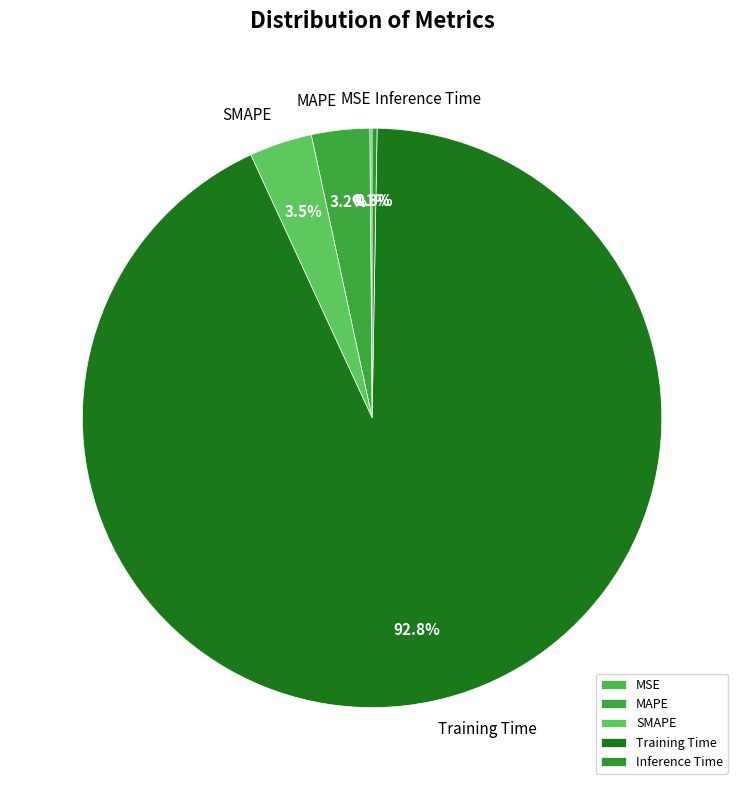

Which category has the biggest portion of the pie?

Training Time